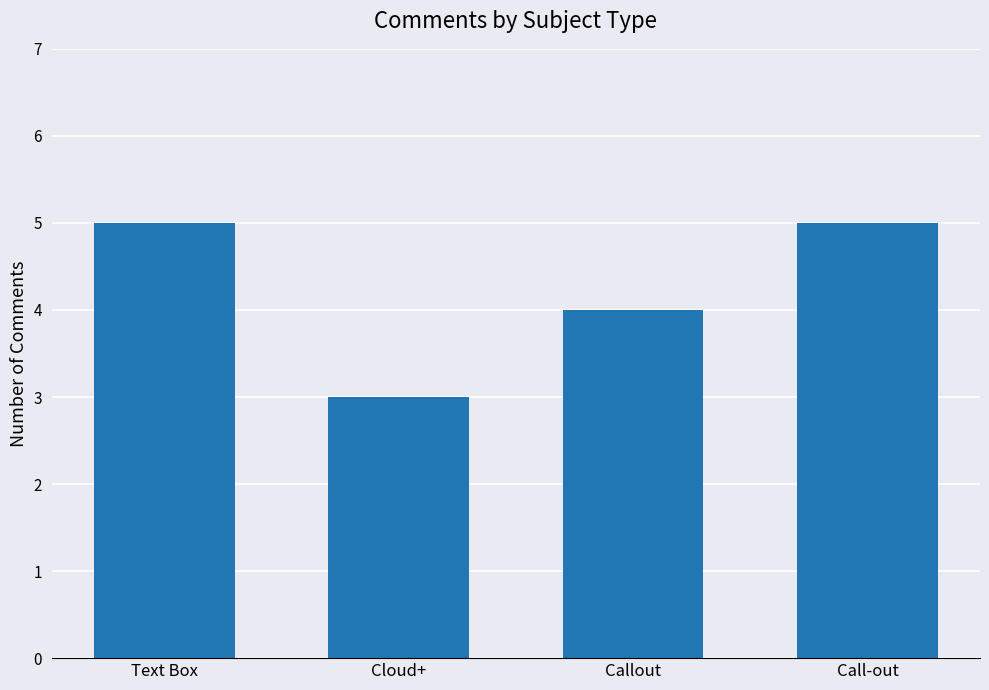

What is the minimum value shown in the chart?

3